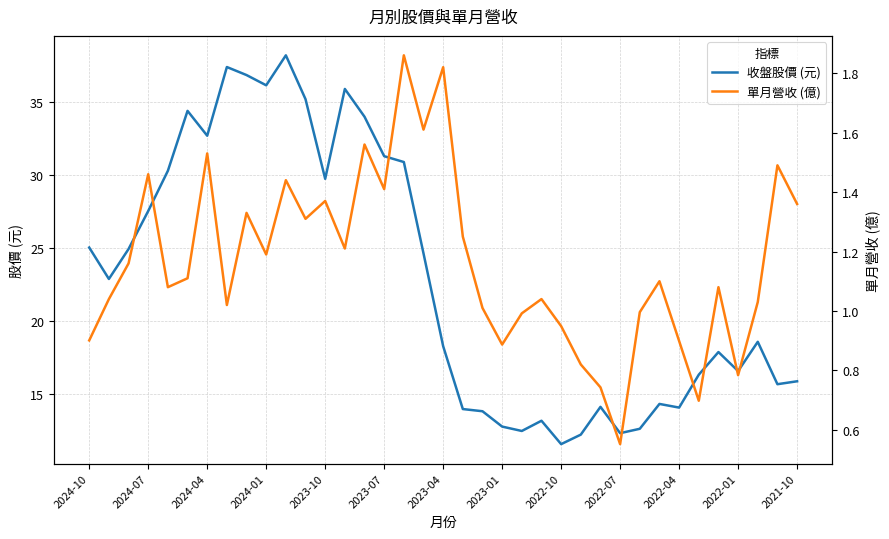

True or false: 收盤股價 (元) and 單月營收 (億) cross at least once.

False